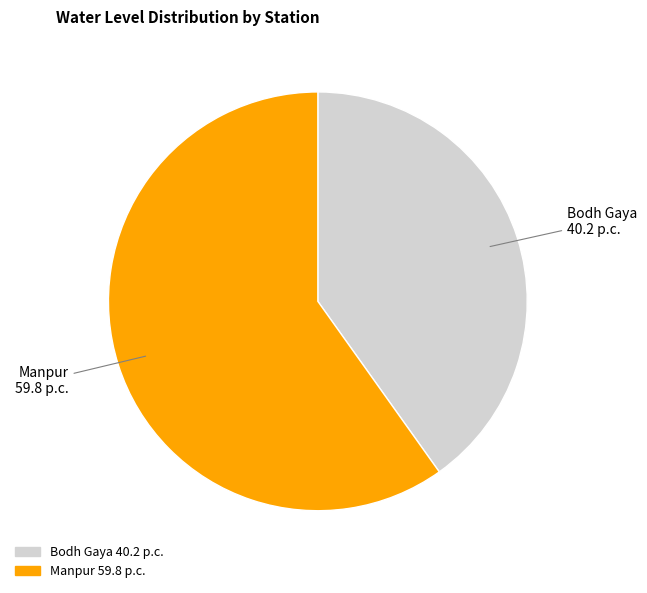

Which category accounts for the majority?

Manpur